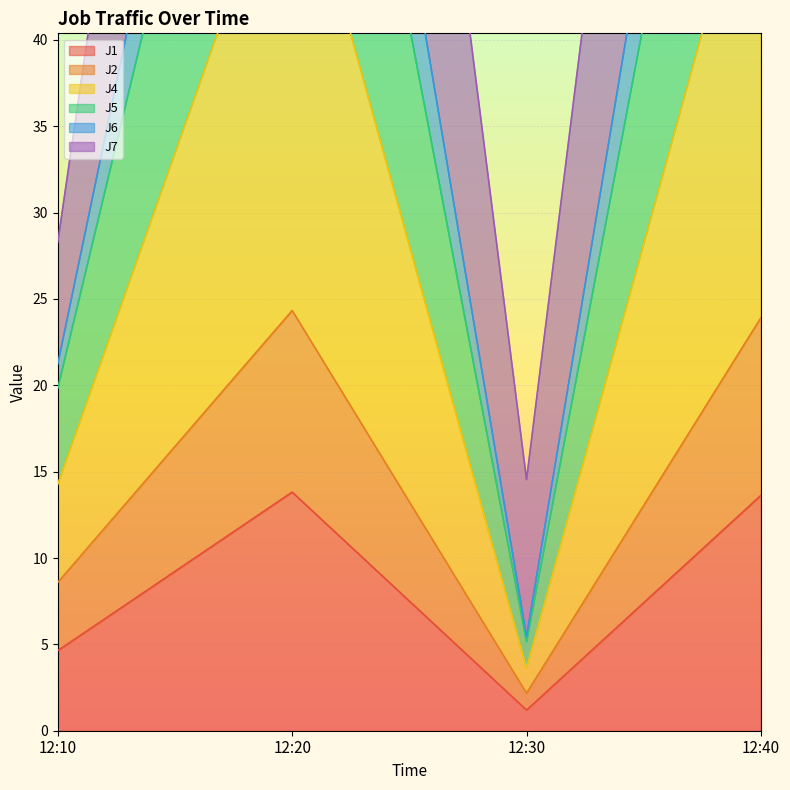

True or false: J1 has more than 0 points higher than both neighbors.

True